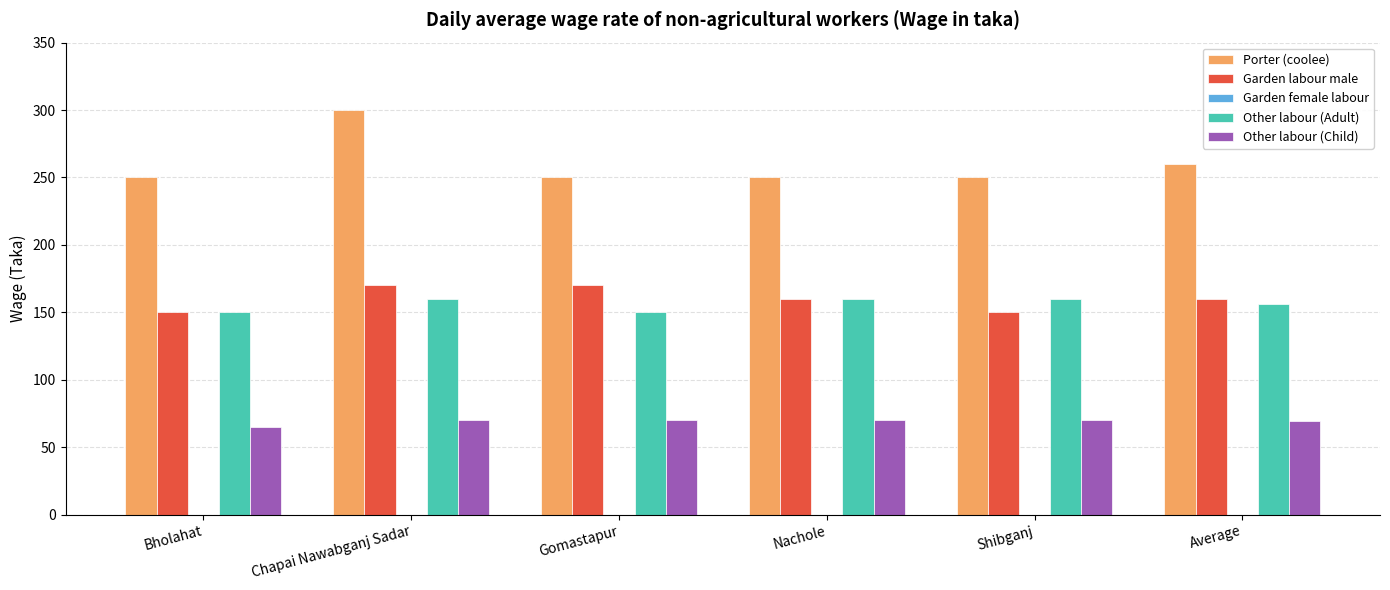

At which category does the chart reach its minimum across all series?

Bholahat